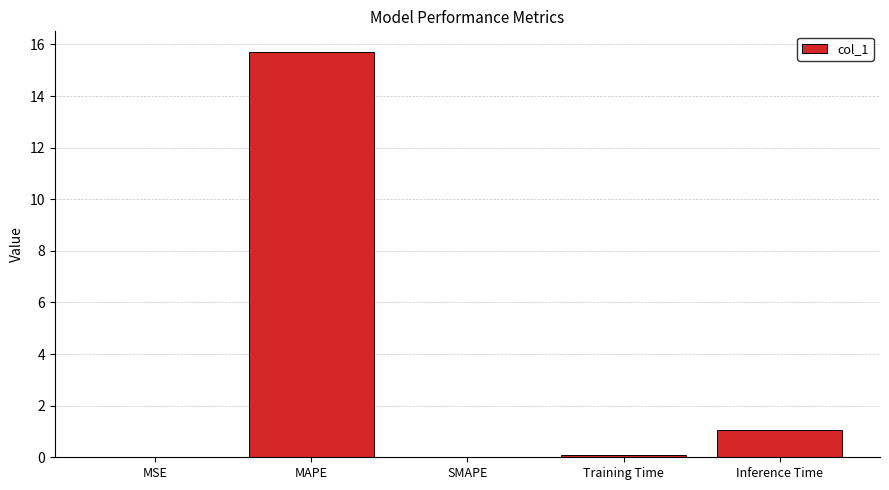

What is the greatest value displayed?

15.7